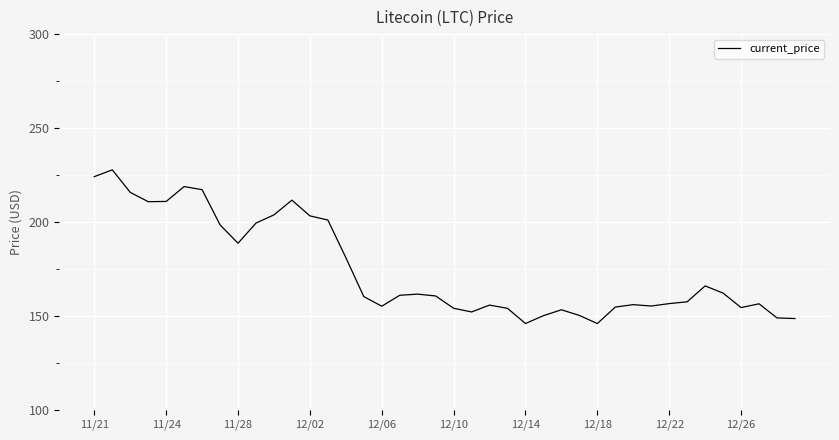

What is the greatest value displayed?

227.7